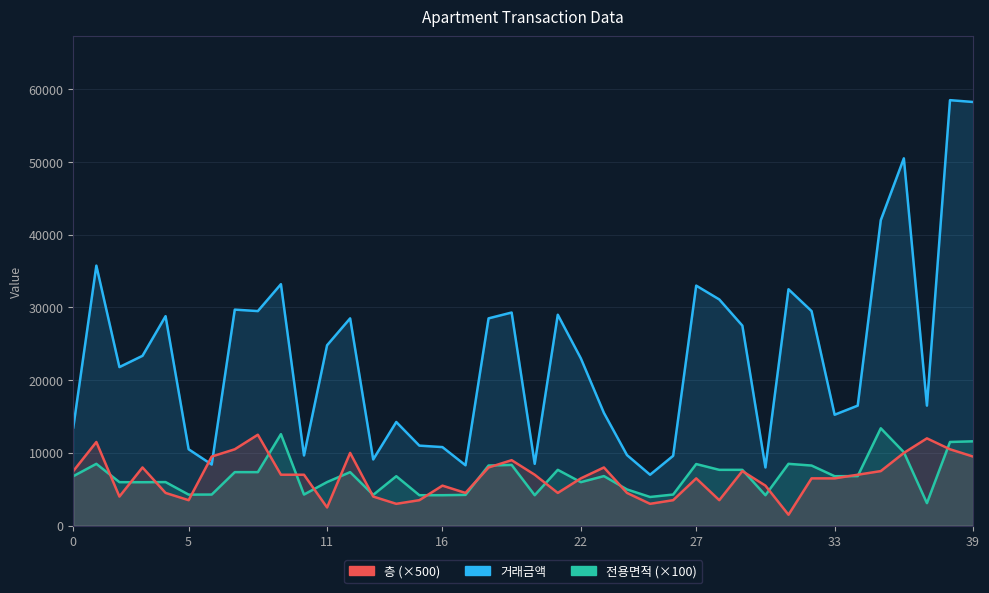

Between 14 and 31, which series saw the biggest shift?

거래금액